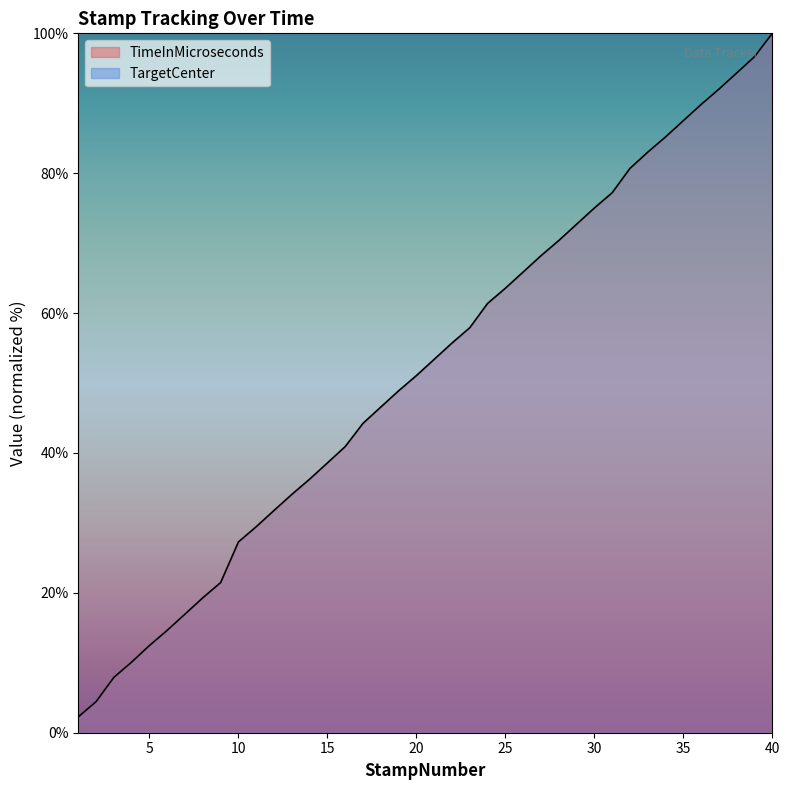

How many series are shown in this chart?

2